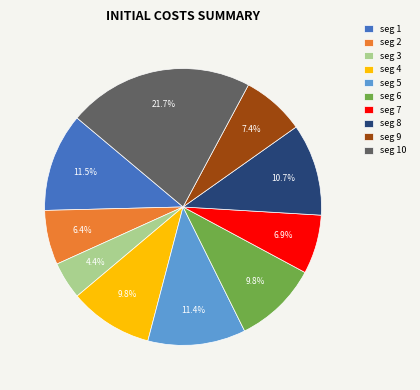

Which slice is the smallest?

seg 3